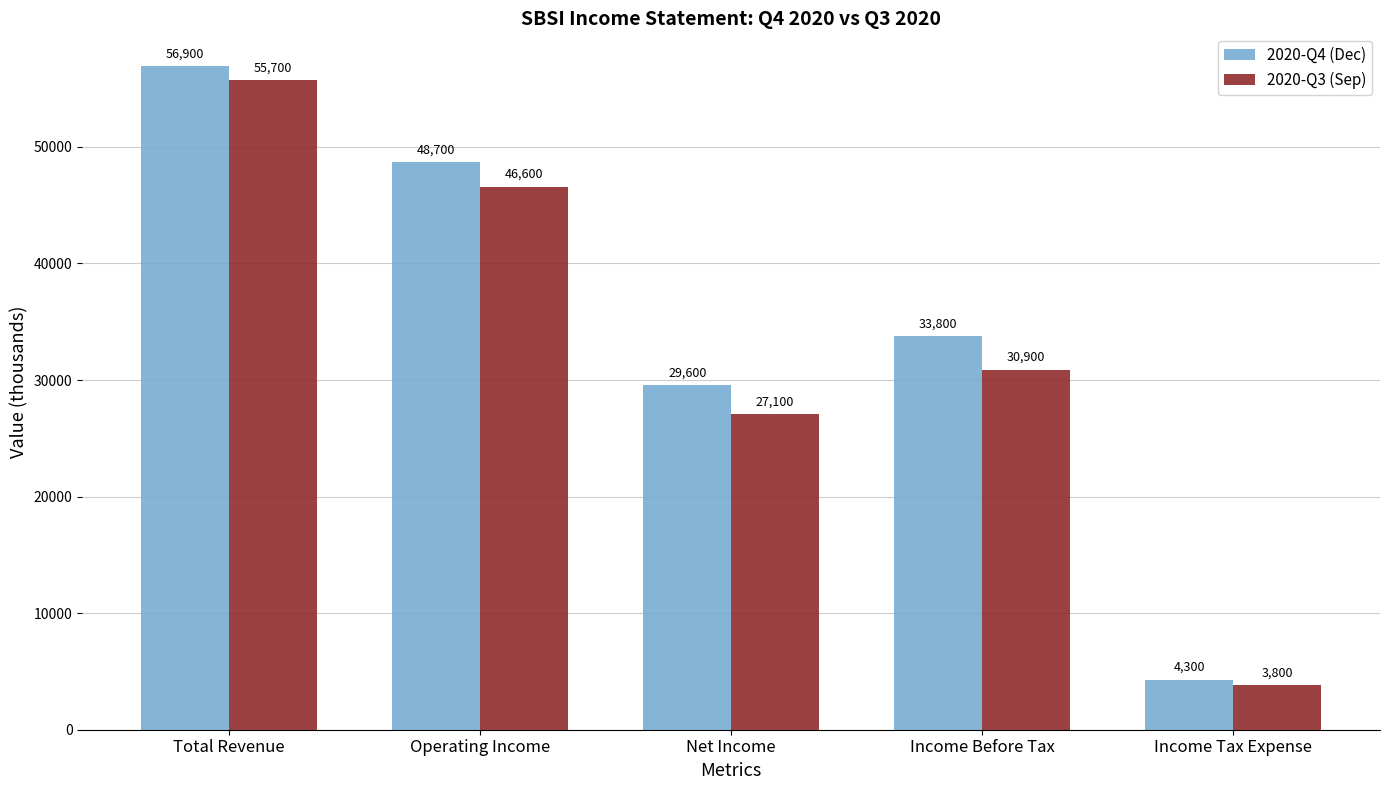

At which label is 2020-Q4 (Dec) closest to 30600?

Net Income